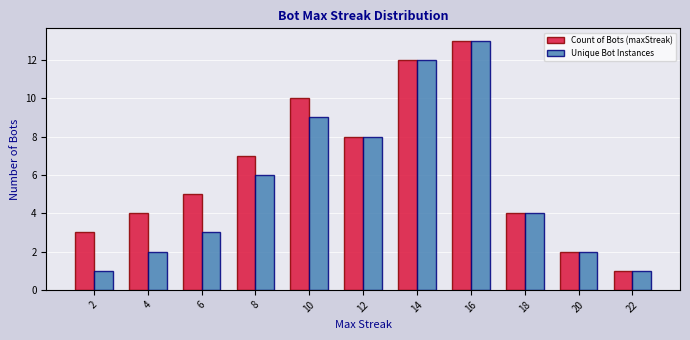

Reading left to right, extract all data points from this chart.

Count of Bots (maxStreak): 3	4	5	7	10	8	12	13	4	2	1
Unique Bot Instances: 1	2	3	6	9	8	12	13	4	2	1